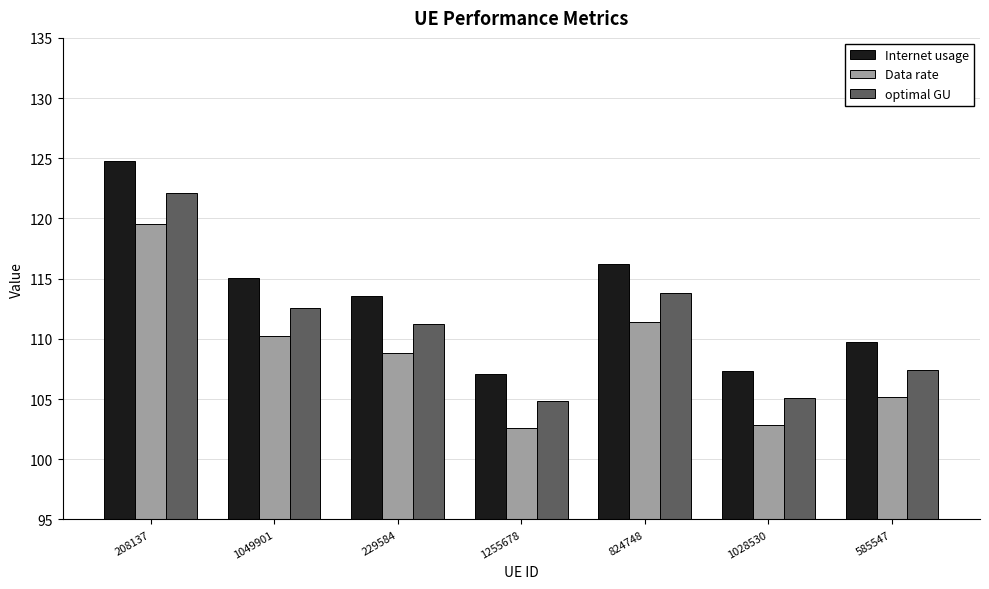

How many bars are there in total?

21